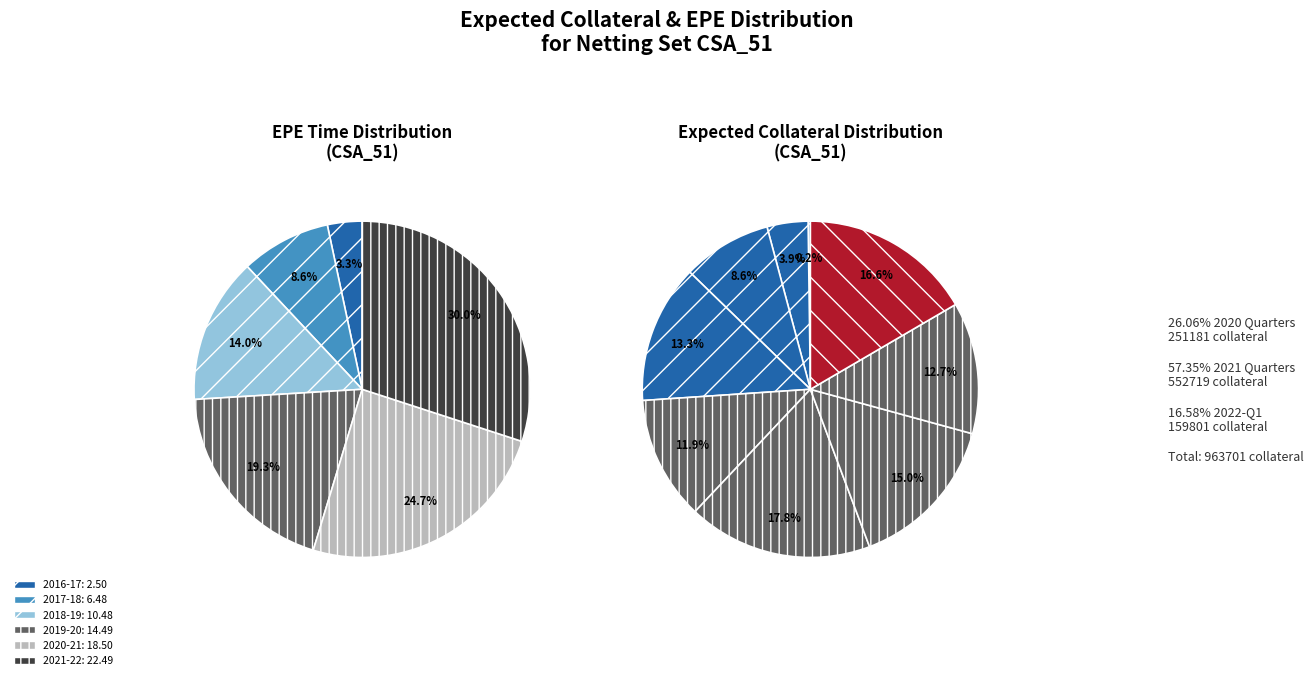

True or false: 5 accounts for 10% of the total.

False